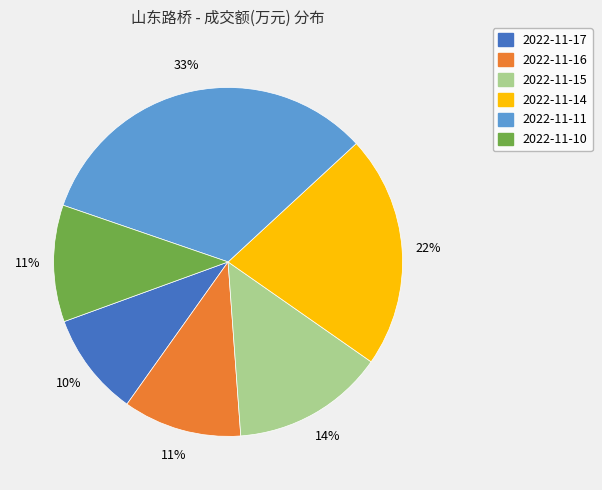

How many slices are in this pie chart?

6